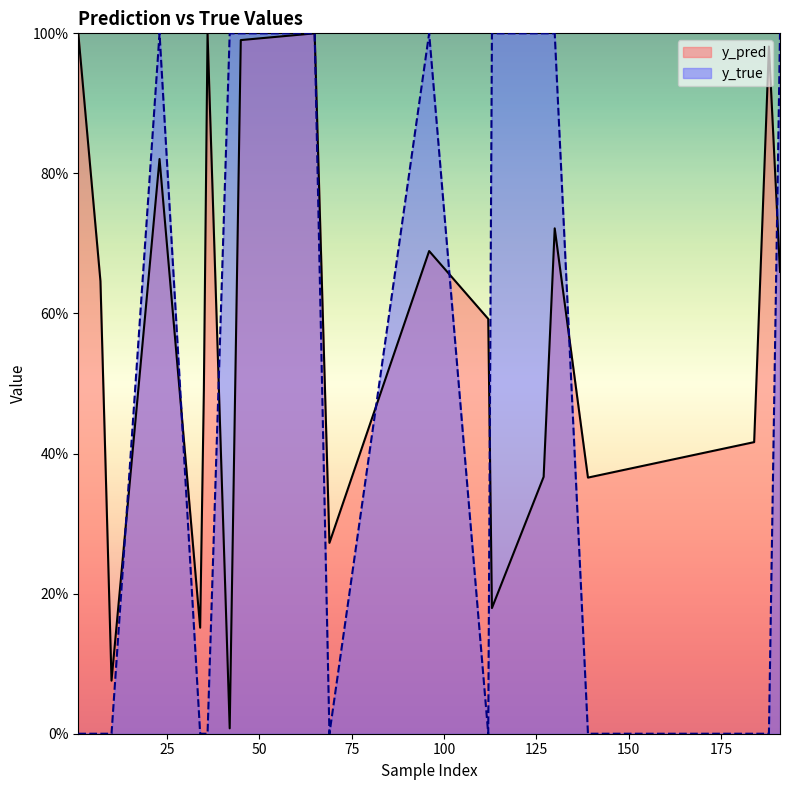

How many times do y_true and y_pred cross each other?

9